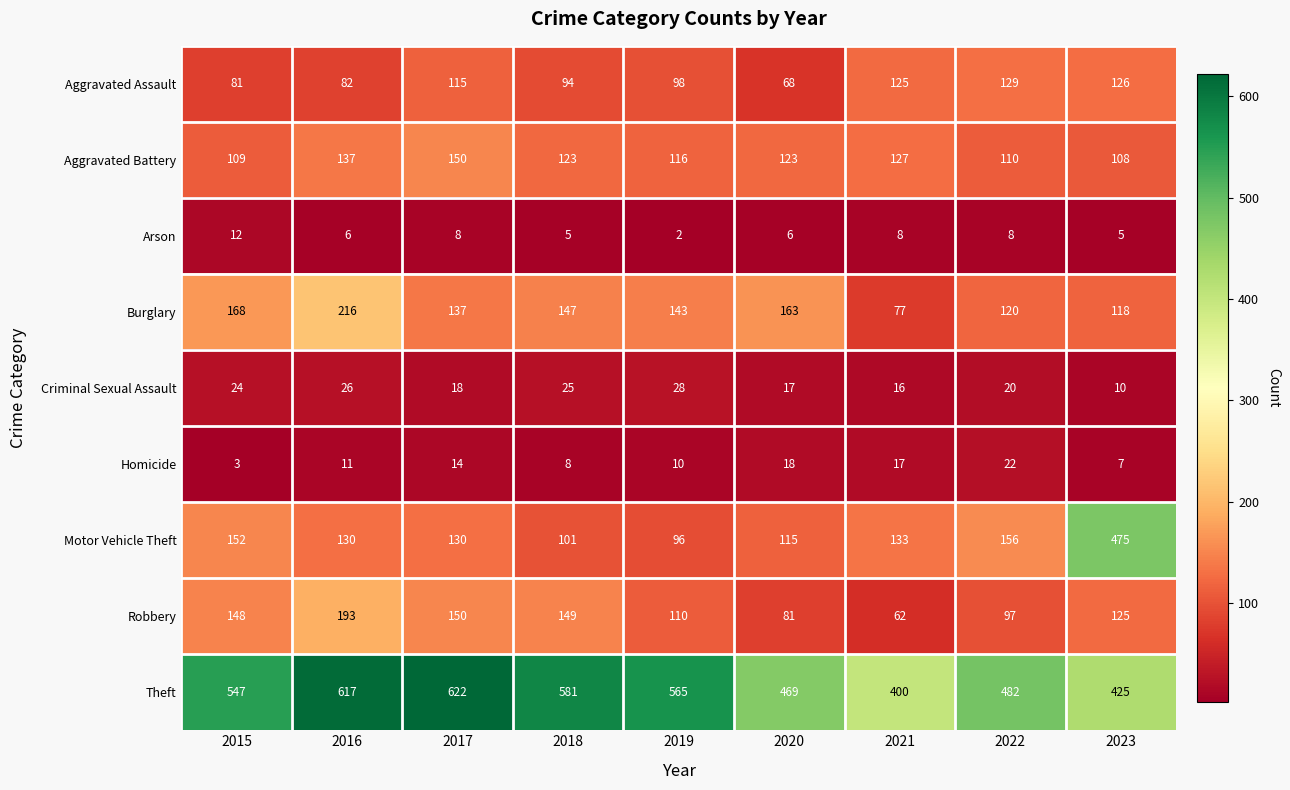

What is the greatest value displayed?

622